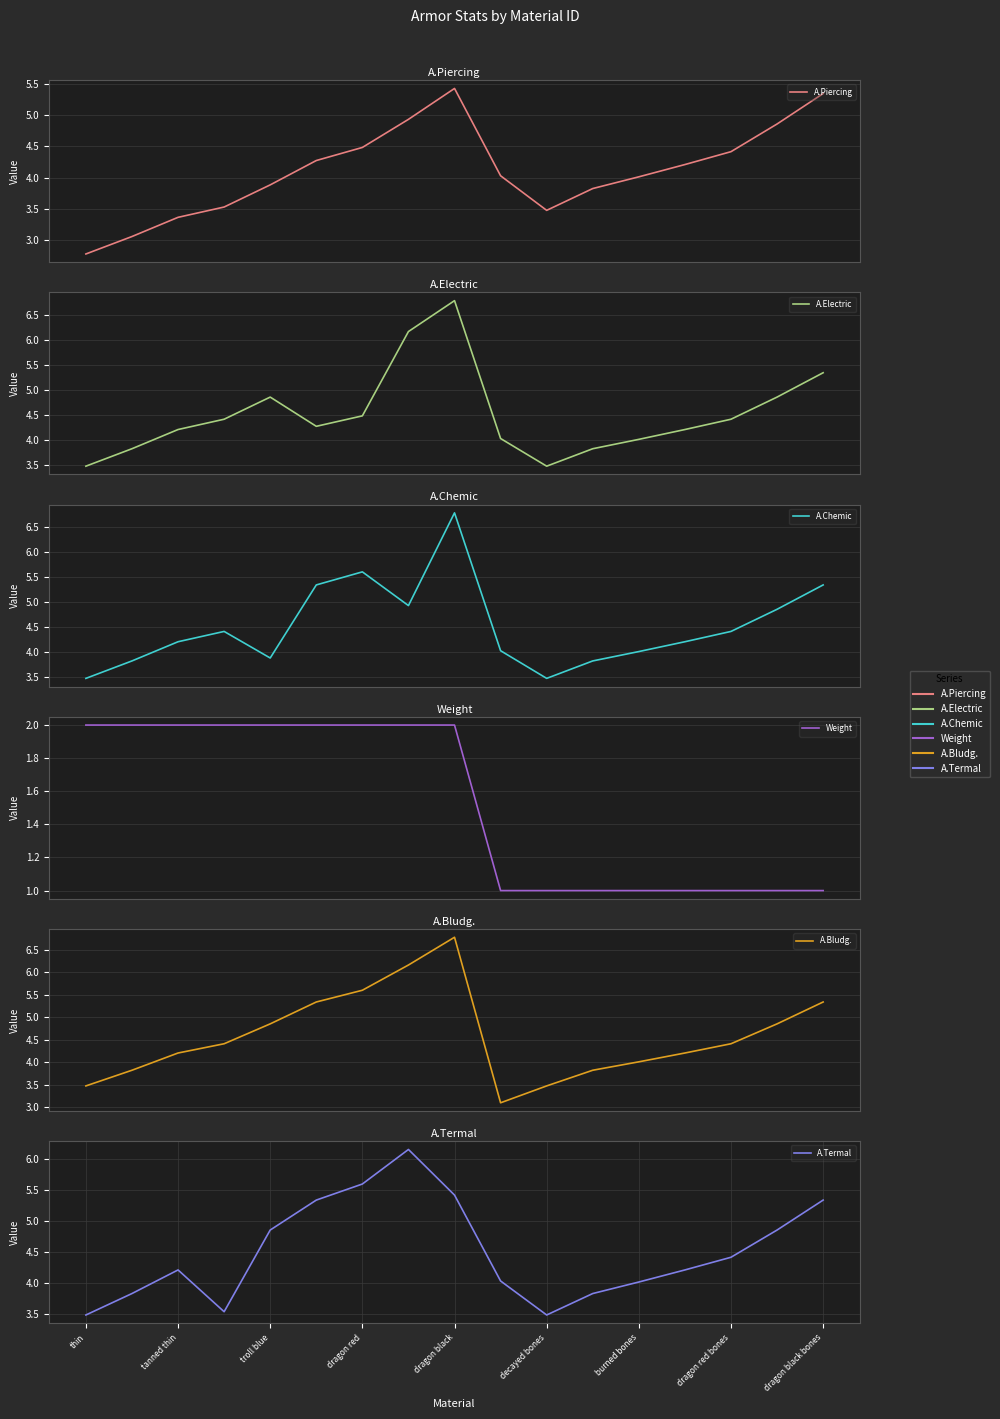

What is the difference between the second highest and minimum values in the Weight series?

1.0